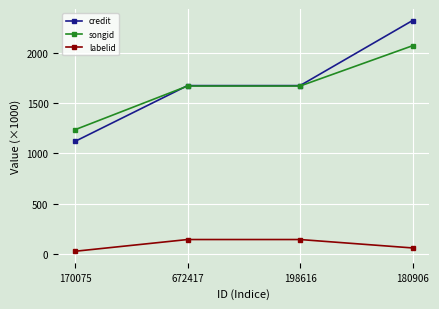

What is the value of the songid point at the 1st from the left?

1236.0